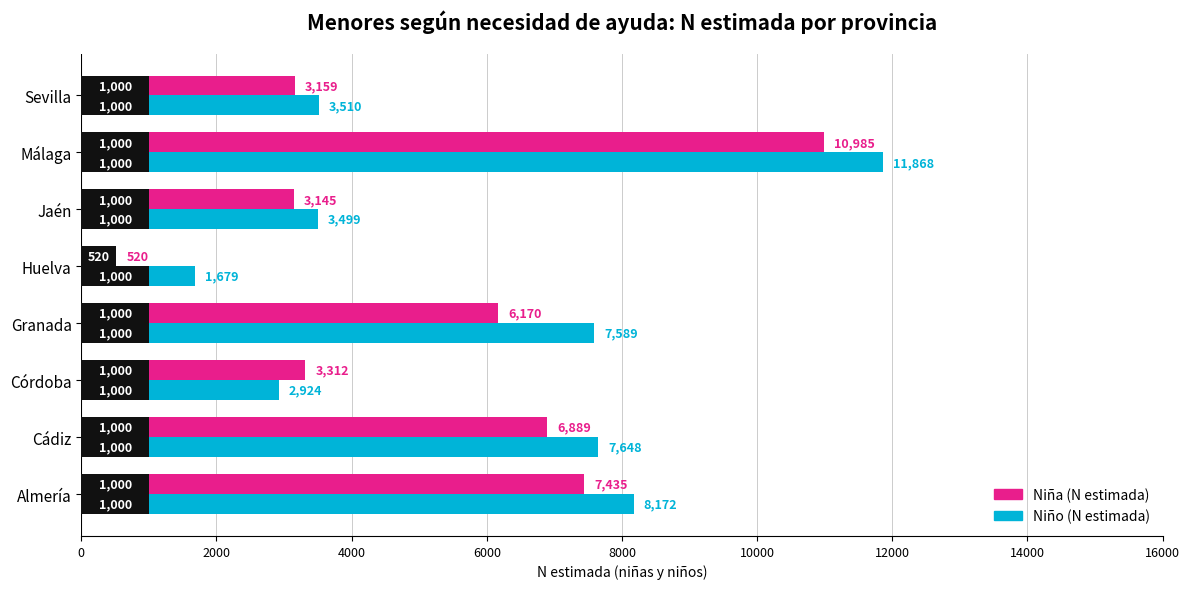

Which series has the largest range (max minus min)?

Niña (N estimada)